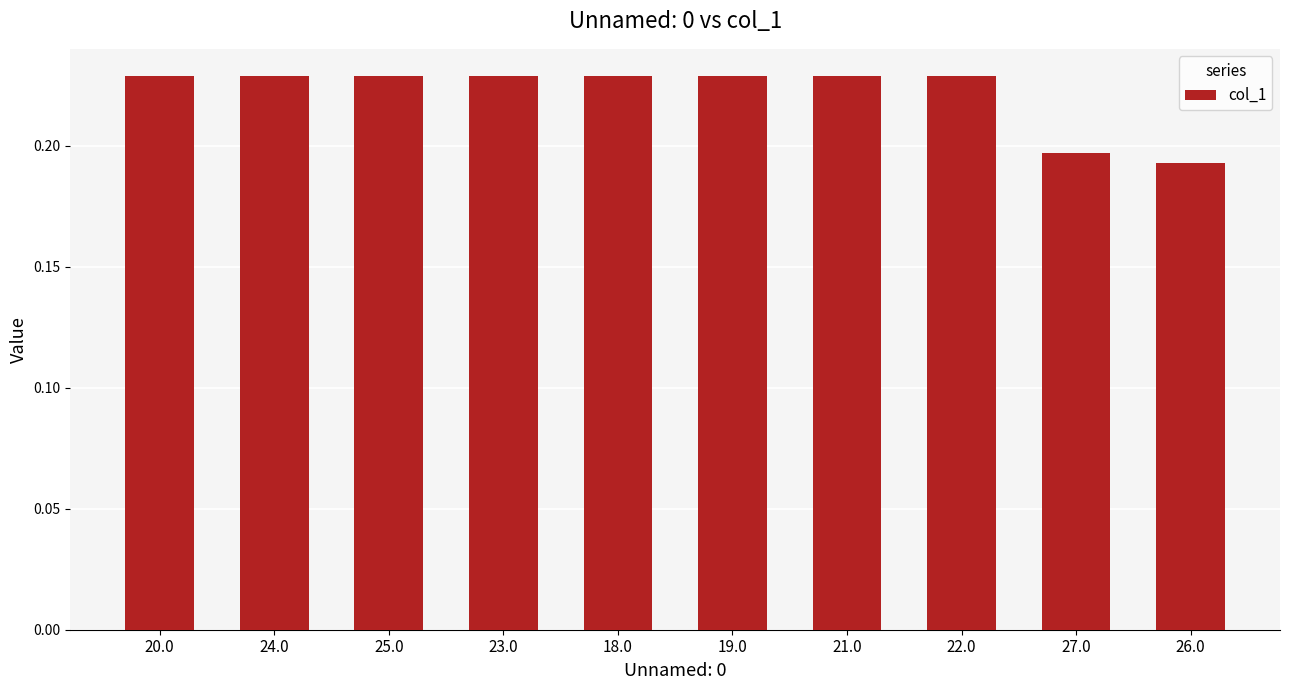

The chart shows a value of 0.1 at 22.0. True or false?

False